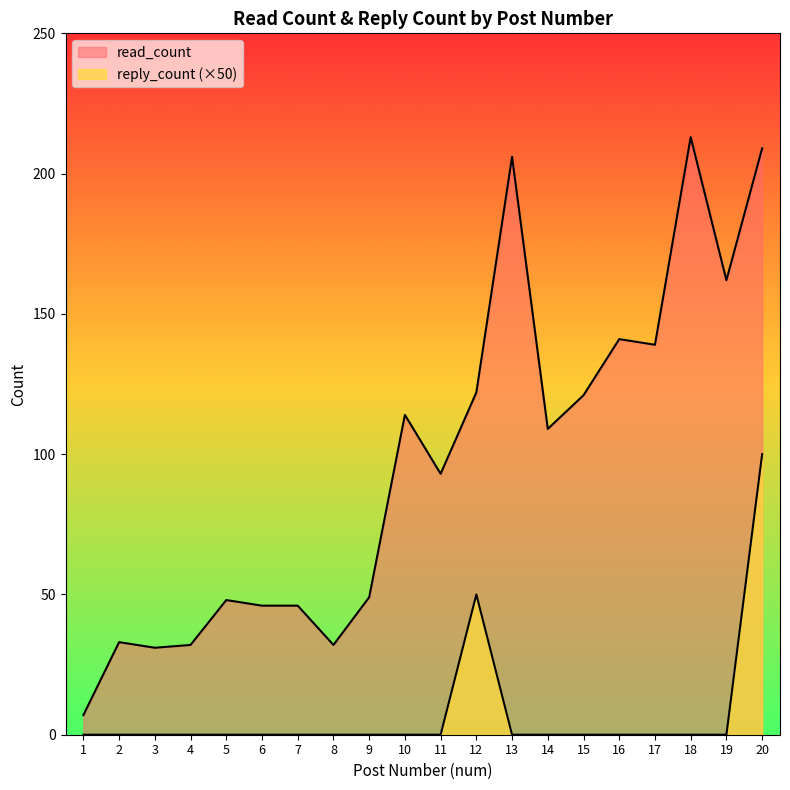

List the series in order of their overall mean, highest first.

read_count, reply_count